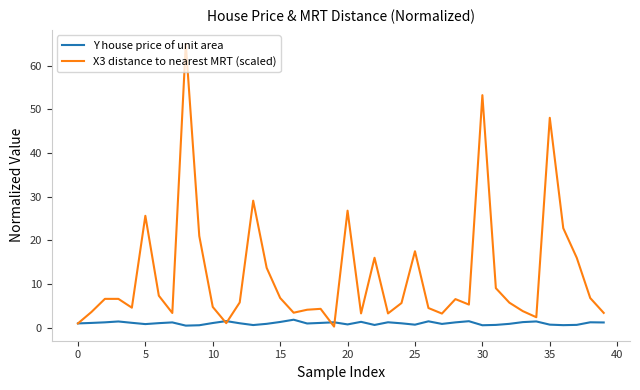

Rank the series by their average value, from highest to lowest.

X3 distance to nearest MRT (scaled), Y house price of unit area